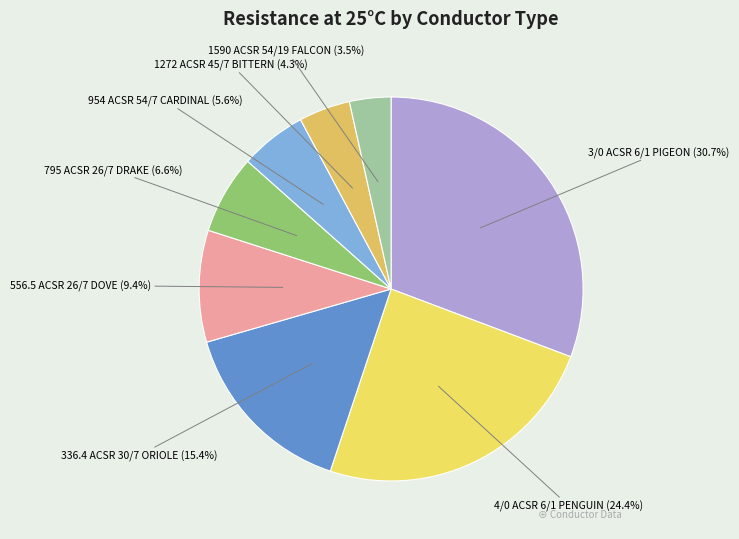

Rank the categories by value from lowest to highest.

1590 ACSR 54/19 FALCON, 1272 ACSR 45/7 BITTERN, 954 ACSR 54/7 CARDINAL, 795 ACSR 26/7 DRAKE, 556.5 ACSR 26/7 DOVE, 336.4 ACSR 30/7 ORIOLE, 4/0 ACSR 6/1 PENGUIN, 3/0 ACSR 6/1 PIGEON